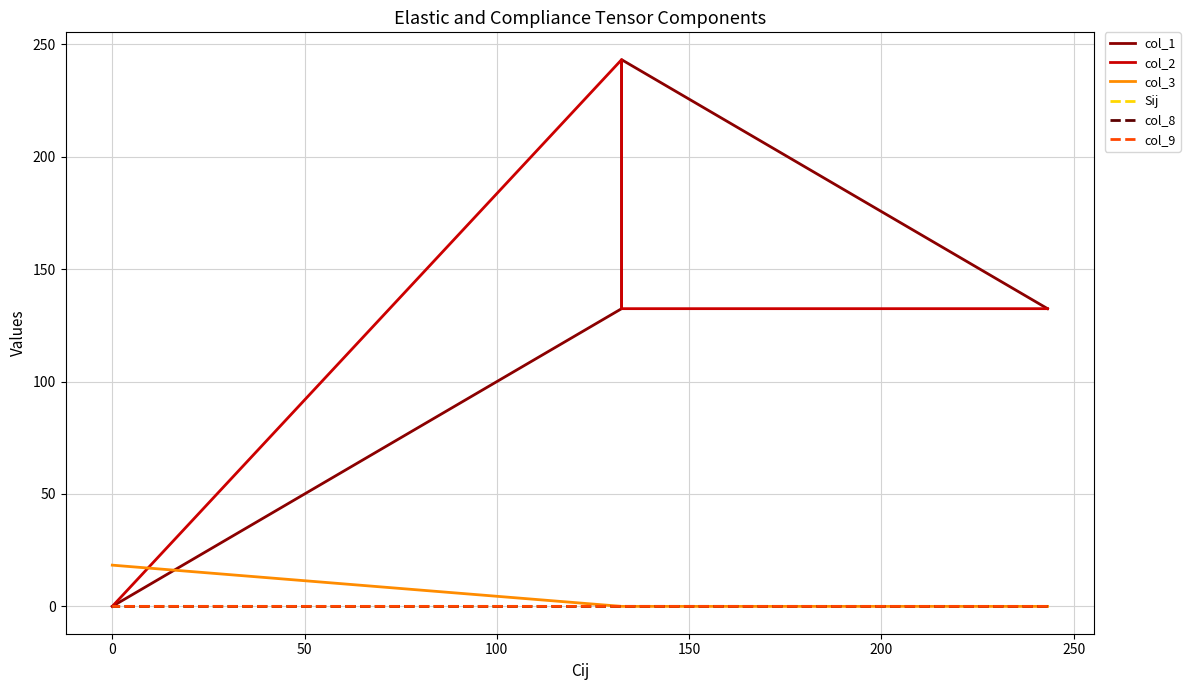

The value of Sij at 0 is 0.0. True or false?

True